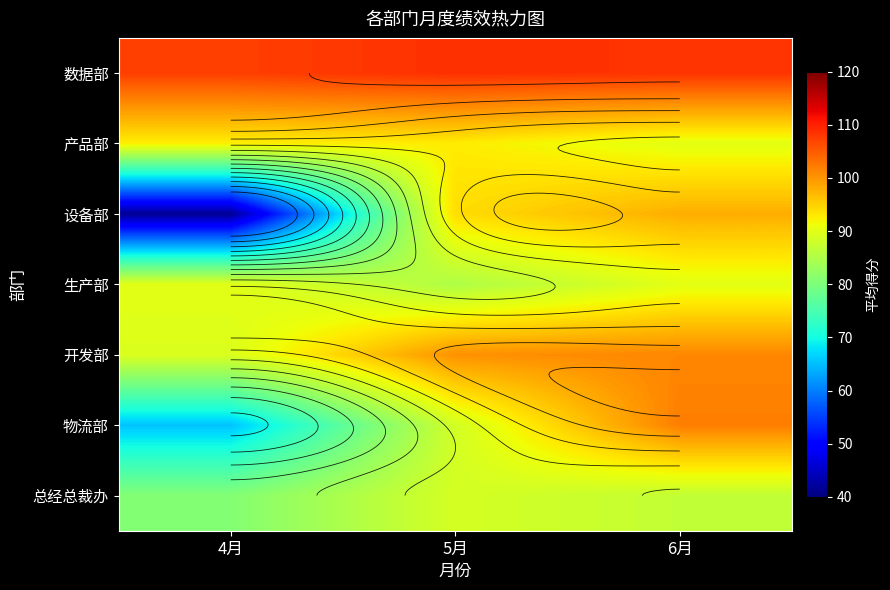

How many data points in 数据部 are less than 108?

1